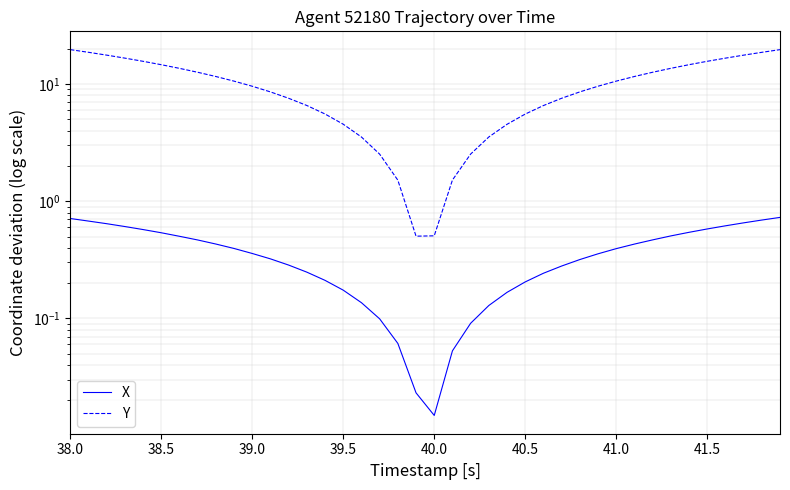

True or false: Y and X cross at least once.

False